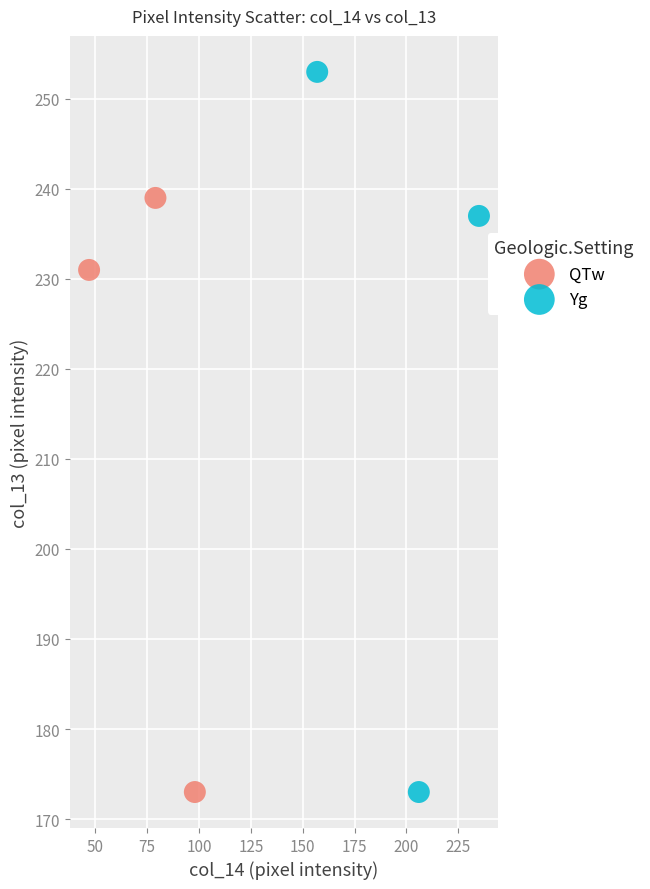

Which series reaches the maximum Y coordinate?

Yg